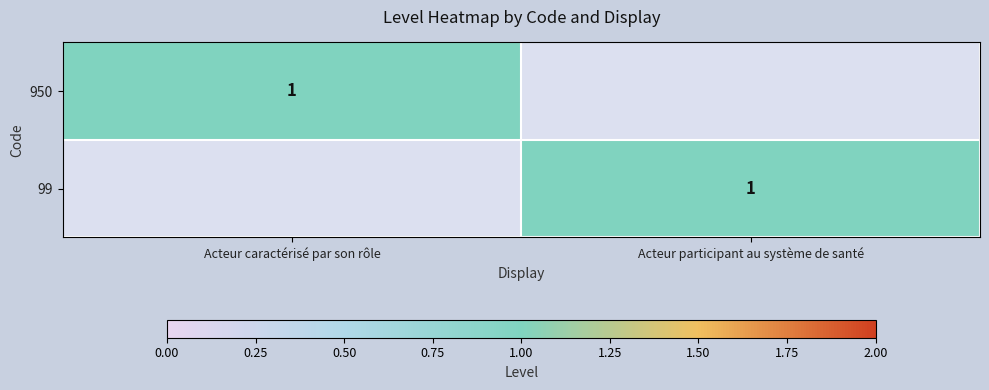

At which category does the chart reach its minimum across all series?

Acteur participant au système de santé